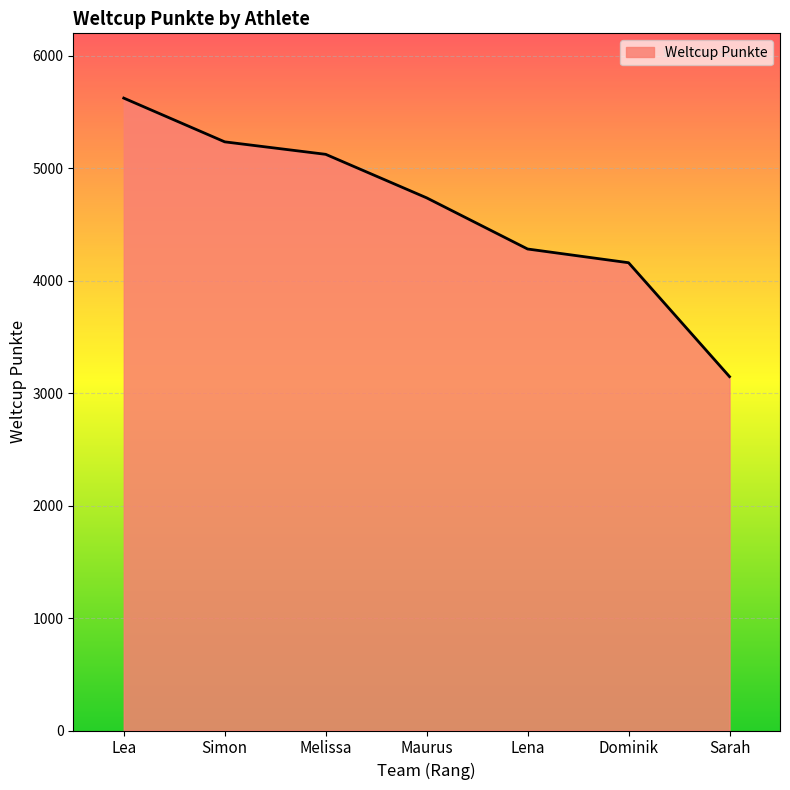

How many values are below 4737?

3